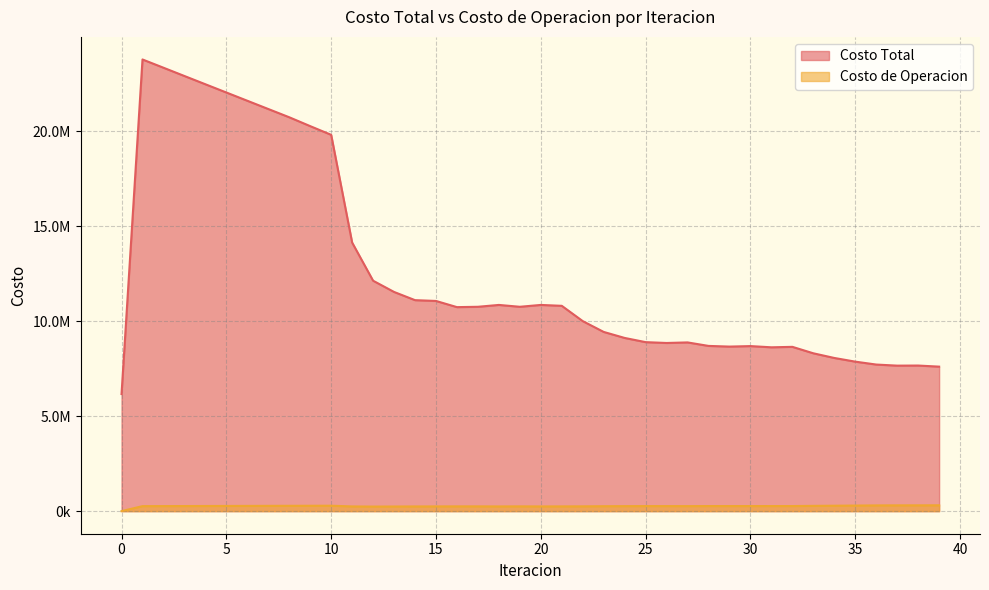

Does the chart have visible grid lines?

Yes